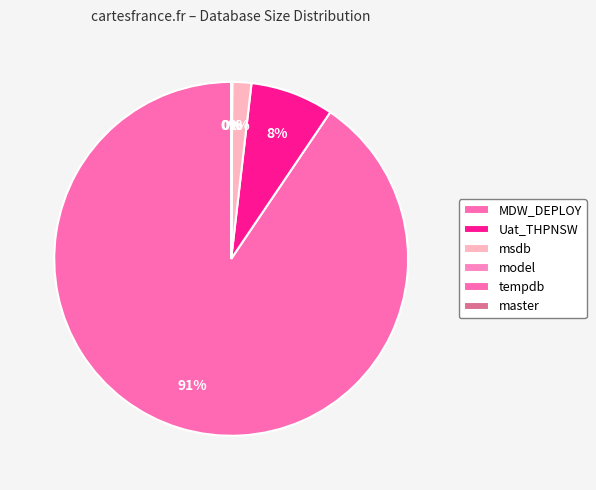

True or false: model accounts for 8% of the total.

False